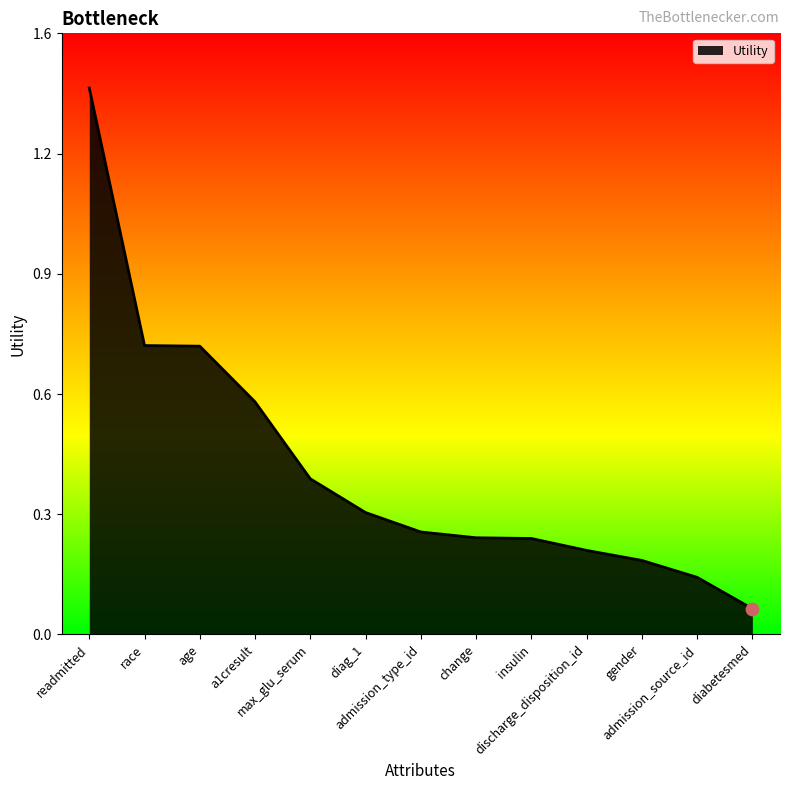

Which has a higher value, admission_type_id or admission_source_id?

admission_type_id